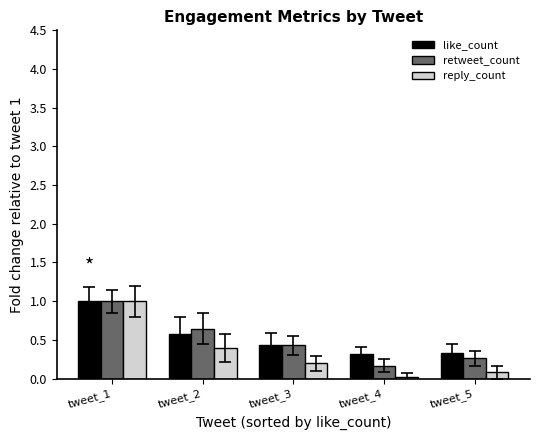

Rank the categories by reply_count value from highest to lowest.

tweet_1, tweet_2, tweet_3, tweet_5, tweet_4